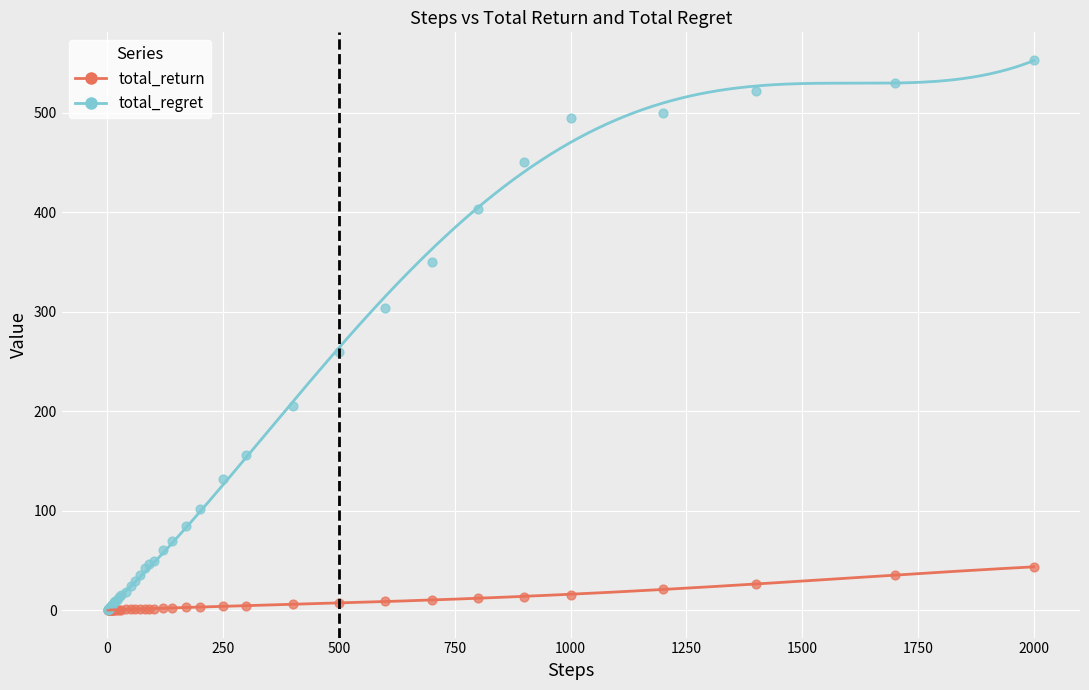

Across all series, what Y value is closest to 276?

259.4